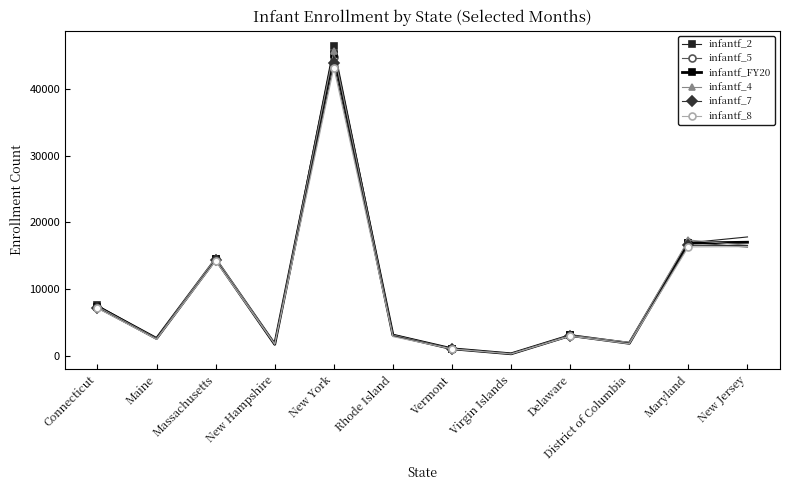

What position from the right is Maryland?

2